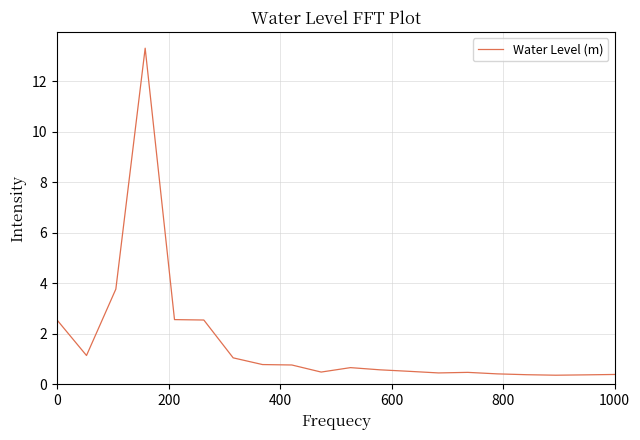

What is the smallest value displayed?

0.4